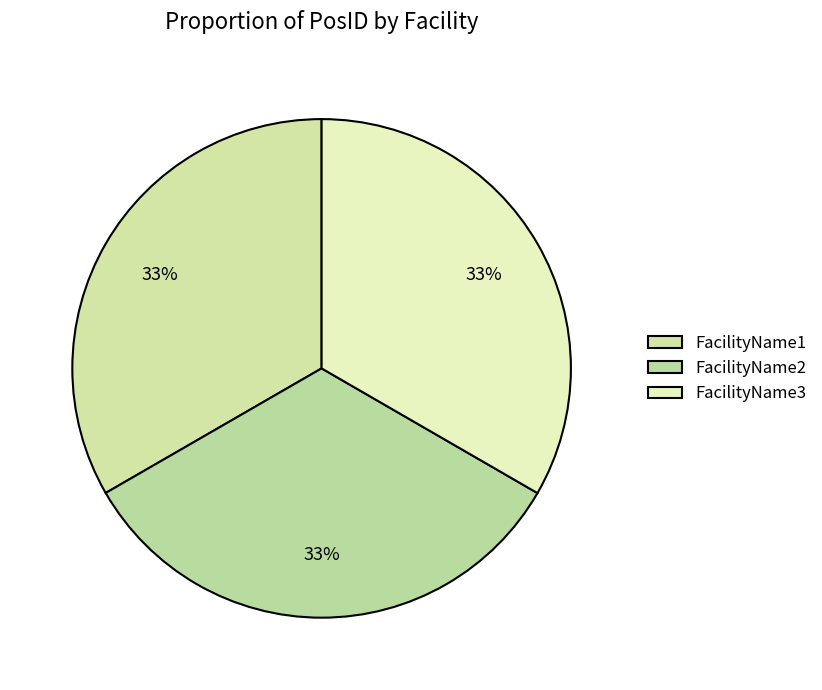

Is it true that FacilityName3 is 39% of the pie?

False